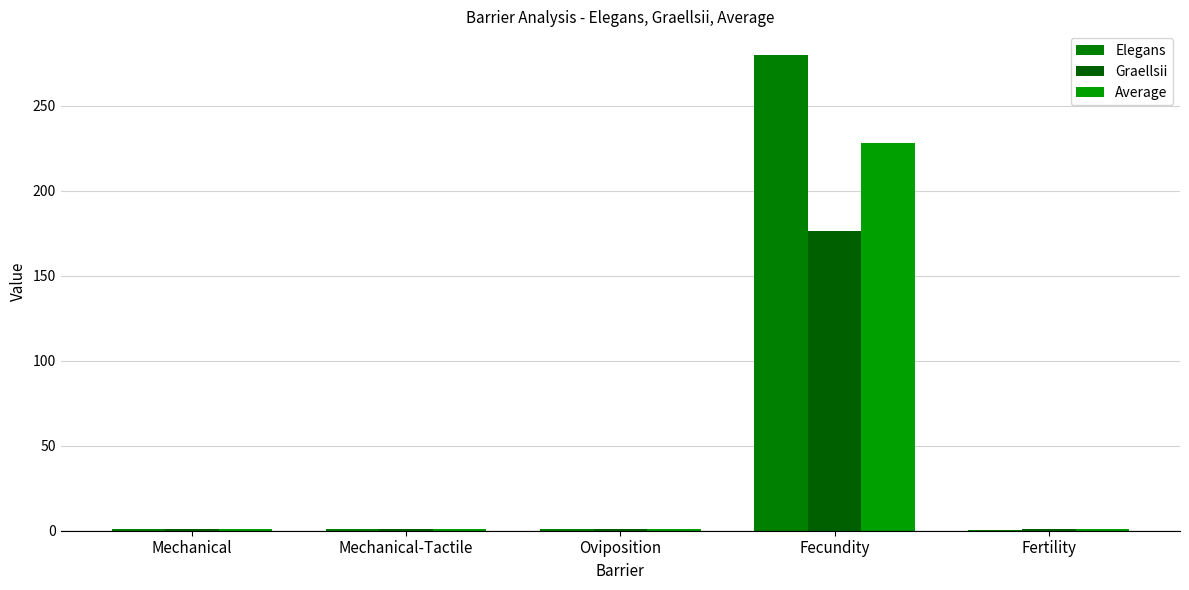

The value of Elegans at Mechanical-Tactile is 0.9. True or false?

True